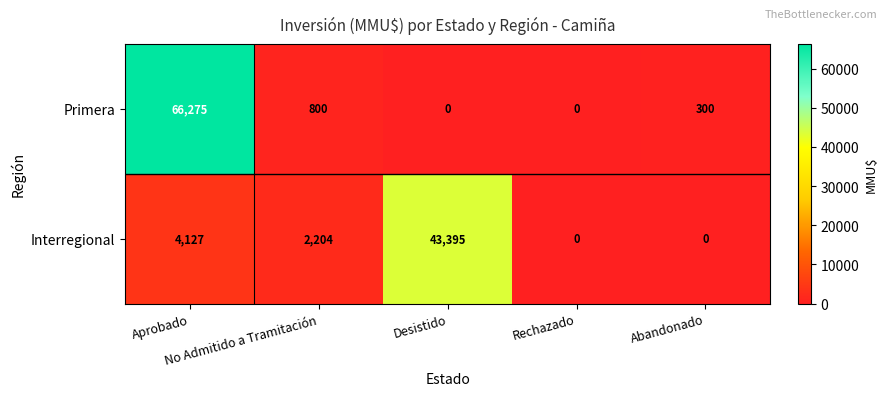

What is the average value of the Primera series?

13475